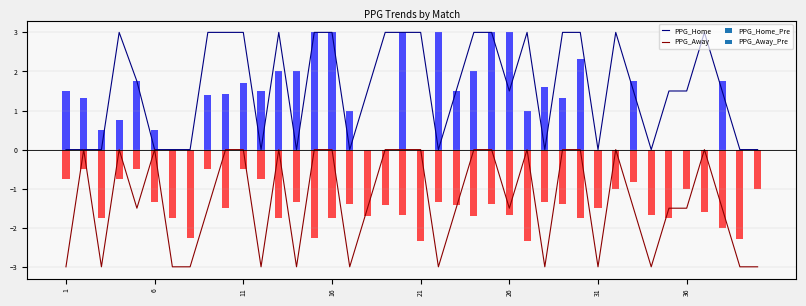

What is the label of the 40th bar from the right?

1